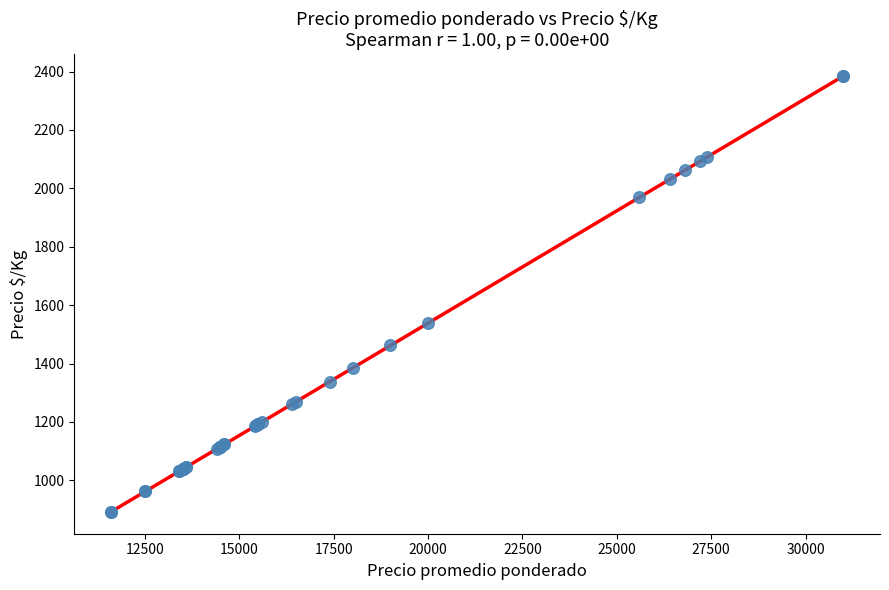

What Y value in the scatter plot is closest to 1638?

1538